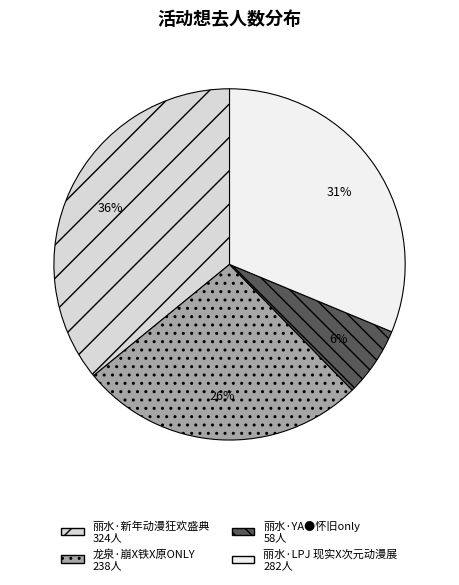

Count the number of slices in the pie.

4